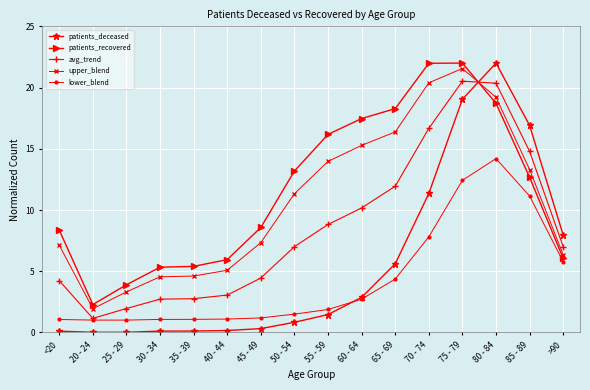

Where do avg_trend and patients_recovered first cross each other?

75 - 79 and 80 - 84